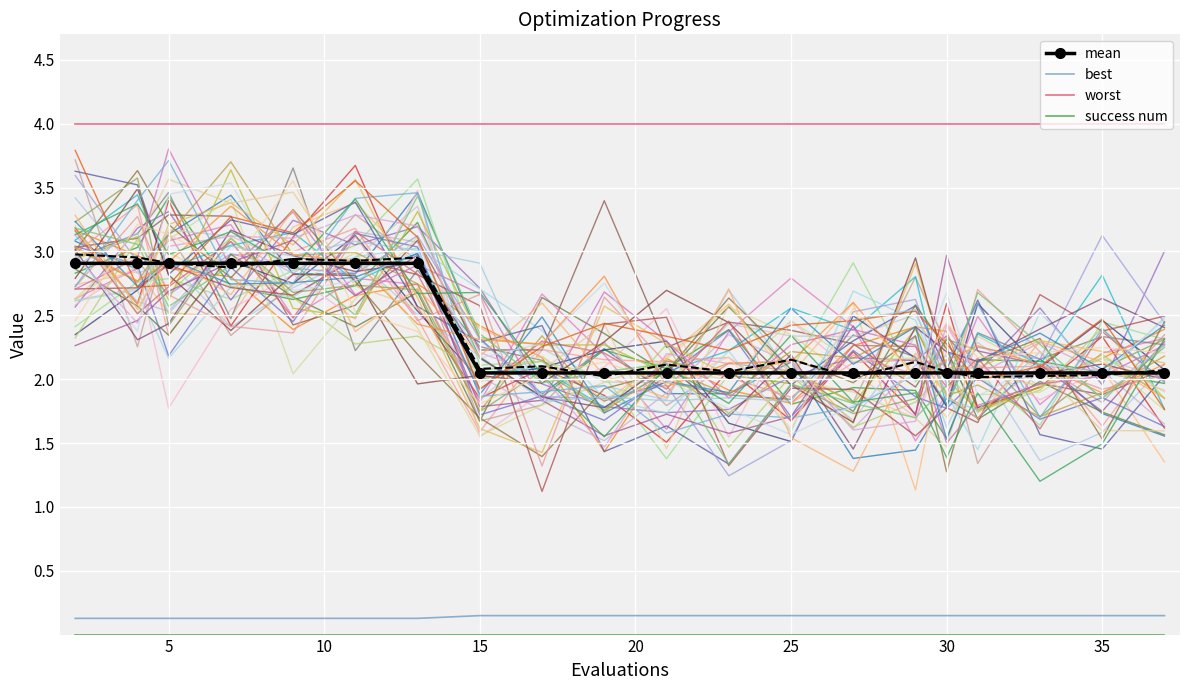

What is the value of the best point at the 18th from the left?

0.1